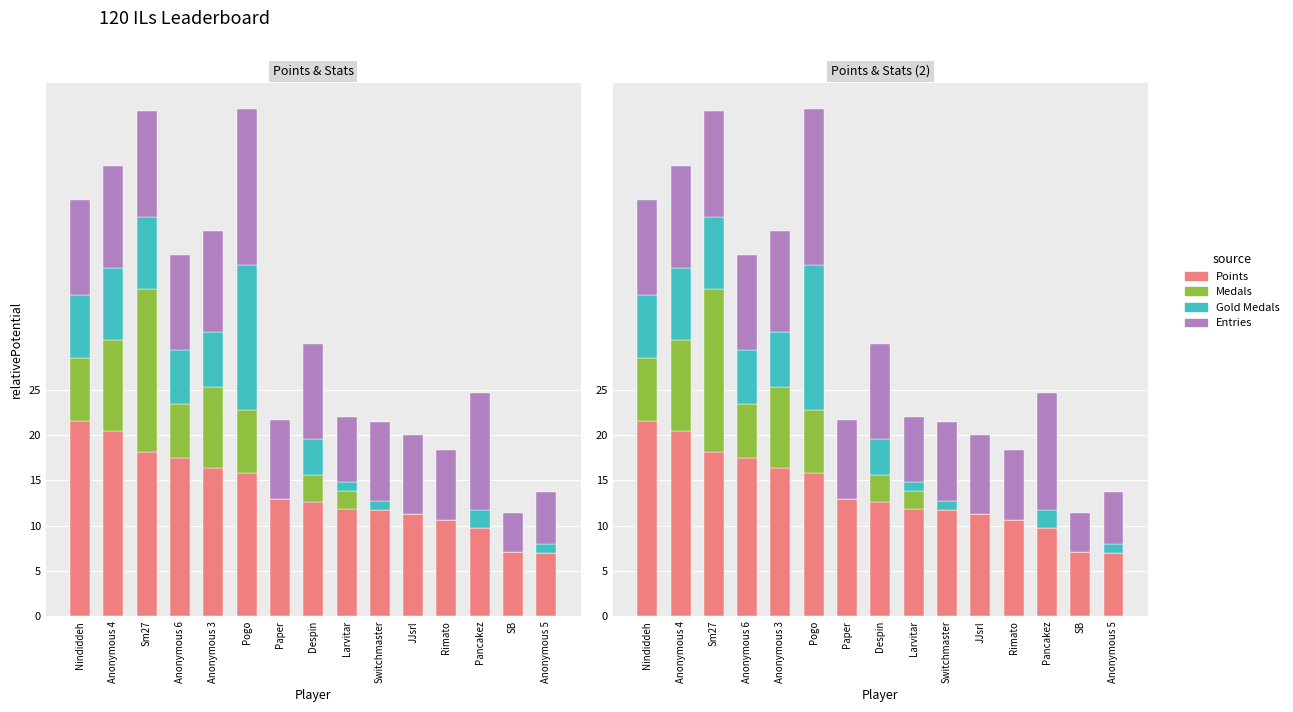

What are all the series names shown in the legend?

Points, Medals, Gold Medals, Entries